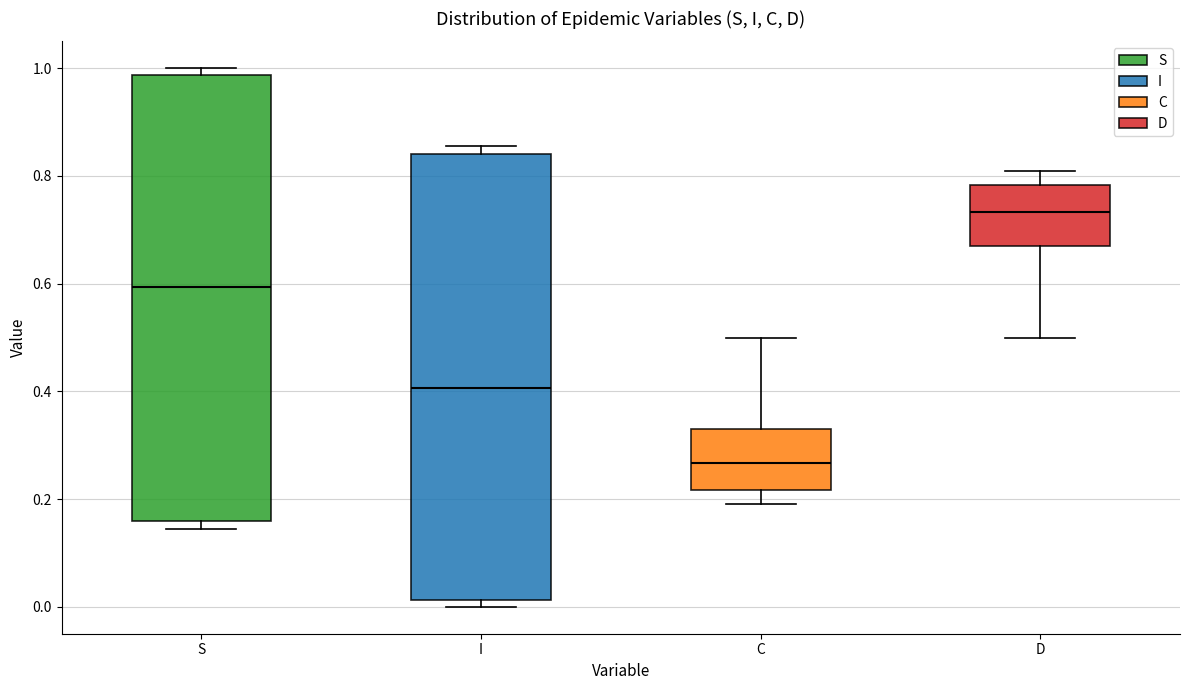

Reading left to right, transcribe this box plot: for each box, give where its median line is, the range the box spans, and where its two whiskers end, as read against the y-axis. The values are not printed on the chart, so give them approximately, as read against the axis.

S: median 0.60, box 0.16 to 0.98, whiskers 0.14 to 1.00
I: median 0.40, box 0.02 to 0.84, whiskers 0.00 to 0.86
C: median 0.26, box 0.22 to 0.32, whiskers 0.20 to 0.50
D: median 0.74, box 0.68 to 0.78, whiskers 0.50 to 0.80